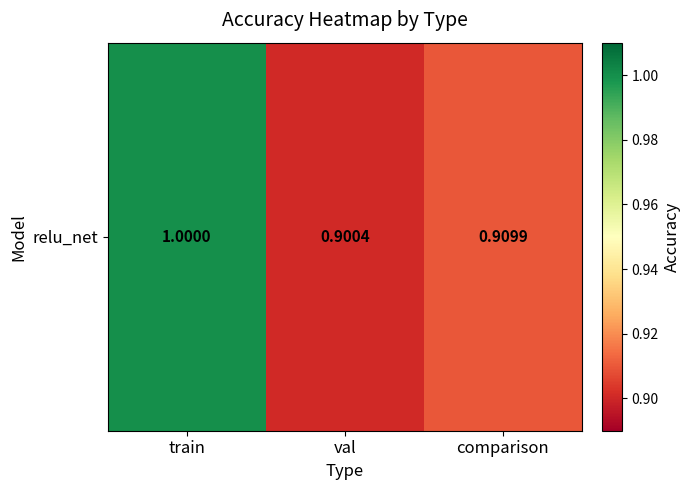

What is the approximate value at train?

1.0